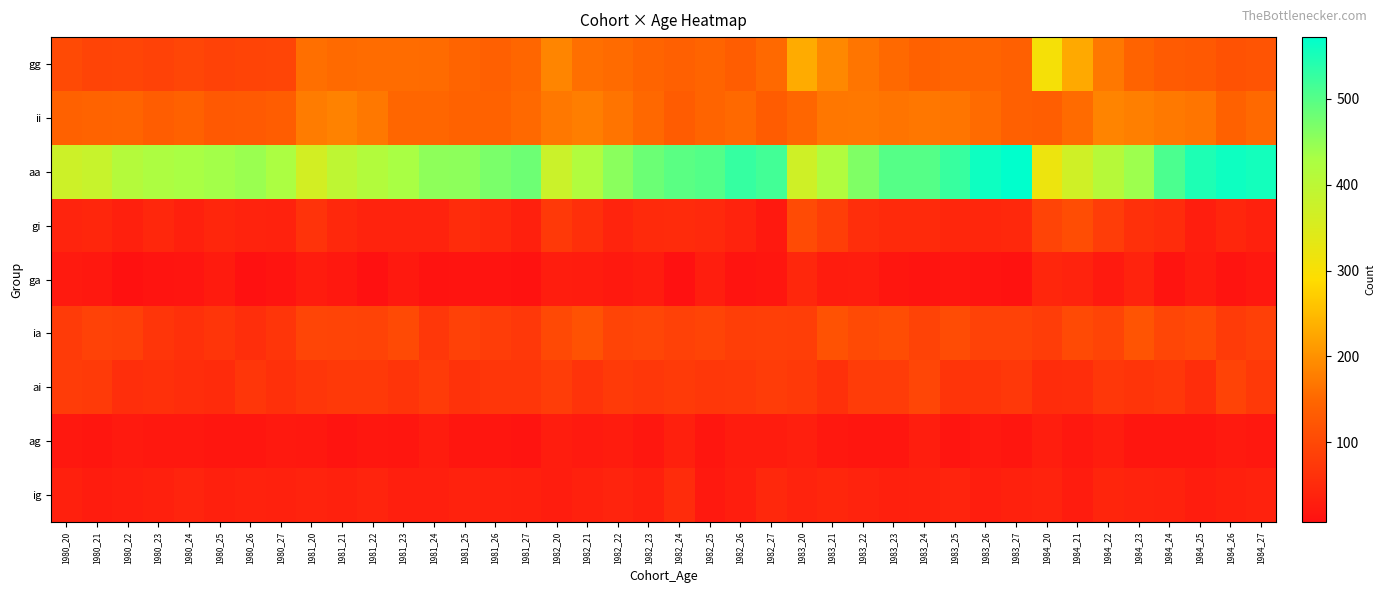

Reading left to right, list all the values displayed in this chart.

gg: 1980_20=103	1980_21=93	1980_22=95	1980_23=90	1980_24=96	1980_25=90	1980_26=93	1980_27=95	1981_20=160	1981_21=154	1981_22=156	1981_23=156	1981_24=155	1981_25=145	1981_26=140	1981_27=149	1982_20=186	1982_21=160	1982_22=155	1982_23=145	1982_24=139	1982_25=147	1982_26=134	1982_27=152	1983_20=230	1983_21=190	1983_22=167	1983_23=152	1983_24=141	1983_25=147	1983_26=145	1983_27=140	1984_20=306	1984_21=228	1984_22=171	1984_23=144	1984_24=131	1984_25=128	1984_26=117	1984_27=120
ii: 1980_20=141	1980_21=144	1980_22=146	1980_23=135	1980_24=141	1980_25=128	1980_26=130	1980_27=135	1981_20=175	1981_21=182	1981_22=171	1981_23=149	1981_24=149	1981_25=142	1981_26=143	1981_27=152	1982_20=171	1982_21=177	1982_22=165	1982_23=151	1982_24=132	1982_25=145	1982_26=152	1982_27=133	1983_20=149	1983_21=169	1983_22=171	1983_23=165	1983_24=169	1983_25=166	1983_26=155	1983_27=140	1984_20=137	1984_21=155	1984_22=184	1984_23=179	1984_24=172	1984_25=167	1984_26=141	1984_27=152
aa: 1980_20=374	1980_21=382	1980_22=412	1980_23=425	1980_24=431	1980_25=436	1980_26=443	1980_27=427	1981_20=364	1981_21=396	1981_22=416	1981_23=431	1981_24=453	1981_25=455	1981_26=470	1981_27=481	1982_20=377	1982_21=418	1982_22=457	1982_23=482	1982_24=496	1982_25=502	1982_26=527	1982_27=516	1983_20=369	1983_21=418	1983_22=466	1983_23=501	1983_24=501	1983_25=525	1983_26=560	1983_27=572	1984_20=319	1984_21=368	1984_22=409	1984_23=441	1984_24=508	1984_25=547	1984_26=560	1984_27=555
gi: 1980_20=41	1980_21=43	1980_22=33	1980_23=45	1980_24=33	1980_25=43	1980_26=39	1980_27=37	1981_20=65	1981_21=46	1981_22=39	1981_23=38	1981_24=39	1981_25=54	1981_26=46	1981_27=33	1982_20=75	1982_21=58	1982_22=41	1982_23=51	1982_24=52	1982_25=48	1982_26=39	1982_27=22	1983_20=105	1983_21=84	1983_22=57	1983_23=51	1983_24=49	1983_25=43	1983_26=44	1983_27=47	1984_20=92	1984_21=108	1984_22=81	1984_23=59	1984_24=54	1984_25=31	1984_26=44	1984_27=35
ga: 1980_20=23	1980_21=20	1980_22=9	1980_23=14	1980_24=15	1980_25=25	1980_26=8	1980_27=14	1981_20=26	1981_21=20	1981_22=8	1981_23=22	1981_24=12	1981_25=14	1981_26=13	1981_27=11	1982_20=28	1982_21=26	1982_22=22	1982_23=27	1982_24=7	1982_25=31	1982_26=13	1982_27=17	1983_20=45	1983_21=26	1983_22=29	1983_23=18	1983_24=14	1983_25=16	1983_26=14	1983_27=11	1984_20=44	1984_21=39	1984_22=23	1984_23=38	1984_24=14	1984_25=26	1984_26=13	1984_27=20
ia: 1980_20=78	1980_21=90	1980_22=86	1980_23=68	1980_24=59	1980_25=68	1980_26=57	1980_27=68	1981_20=95	1981_21=94	1981_22=91	1981_23=104	1981_24=72	1981_25=88	1981_26=82	1981_27=73	1982_20=101	1982_21=116	1982_22=94	1982_23=97	1982_24=88	1982_25=94	1982_26=83	1982_27=85	1983_20=83	1983_21=117	1983_22=103	1983_23=108	1983_24=91	1983_25=107	1983_26=89	1983_27=90	1984_20=81	1984_21=102	1984_22=92	1984_23=119	1984_24=97	1984_25=102	1984_26=78	1984_27=87
ai: 1980_20=79	1980_21=76	1980_22=57	1980_23=61	1980_24=55	1980_25=52	1980_26=69	1980_27=59	1981_20=71	1981_21=75	1981_22=75	1981_23=66	1981_24=78	1981_25=64	1981_26=69	1981_27=70	1982_20=82	1982_21=65	1982_22=76	1982_23=72	1982_24=77	1982_25=72	1982_26=73	1982_27=80	1983_20=75	1983_21=59	1983_22=79	1983_23=79	1983_24=96	1983_25=66	1983_26=66	1983_27=73	1984_20=54	1984_21=55	1984_22=72	1984_23=67	1984_24=72	1984_25=55	1984_26=91	1984_27=75
ag: 1980_20=20	1980_21=17	1980_22=23	1980_23=21	1980_24=21	1980_25=17	1980_26=17	1980_27=22	1981_20=21	1981_21=14	1981_22=19	1981_23=18	1981_24=26	1981_25=18	1981_26=18	1981_27=14	1982_20=29	1982_21=23	1982_22=27	1982_23=19	1982_24=33	1982_25=17	1982_26=27	1982_27=27	1983_20=32	1983_21=20	1983_22=16	1983_23=18	1983_24=30	1983_25=15	1983_26=22	1983_27=18	1984_20=30	1984_21=21	1984_22=28	1984_23=16	1984_24=18	1984_25=17	1984_26=24	1984_27=21
ig: 1980_20=33	1980_21=27	1980_22=31	1980_23=33	1980_24=41	1980_25=33	1980_26=36	1980_27=35	1981_20=39	1981_21=35	1981_22=41	1981_23=32	1981_24=32	1981_25=36	1981_26=35	1981_27=33	1982_20=29	1982_21=35	1982_22=41	1982_23=34	1982_24=54	1982_25=22	1982_26=30	1982_27=46	1983_20=38	1983_21=43	1983_22=38	1983_23=34	1983_24=35	1983_25=41	1983_26=31	1983_27=35	1984_20=39	1984_21=26	1984_22=42	1984_23=39	1984_24=36	1984_25=29	1984_26=34	1984_27=37